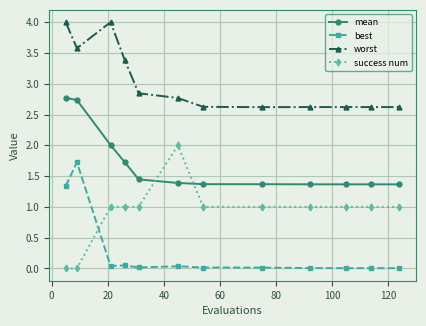

List the series in order of their overall mean, highest first.

worst, mean, success num, best